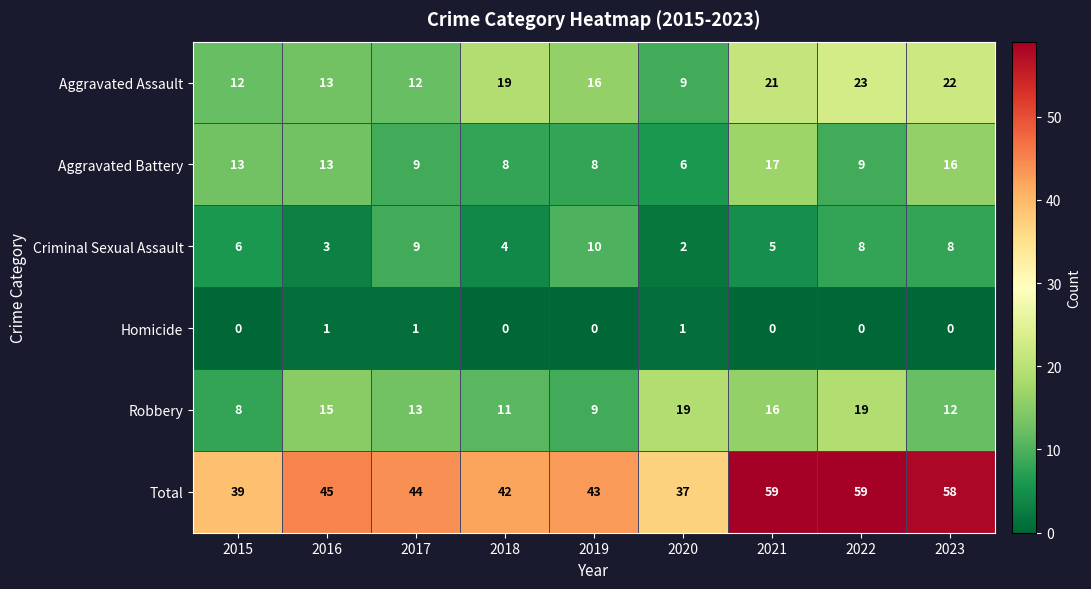

How many series are shown in this chart?

6